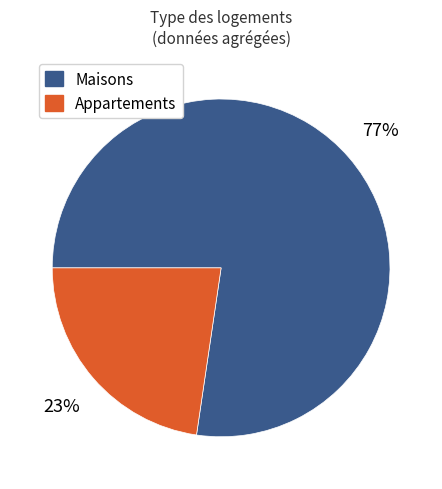

How many segments does this pie chart have?

2